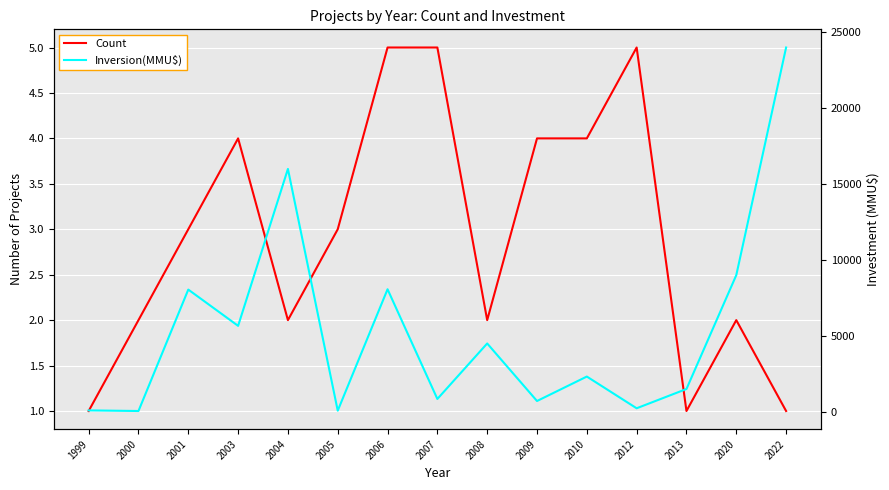

Between 2007 and 2013, which series saw the biggest shift?

Inversion(MMU$)